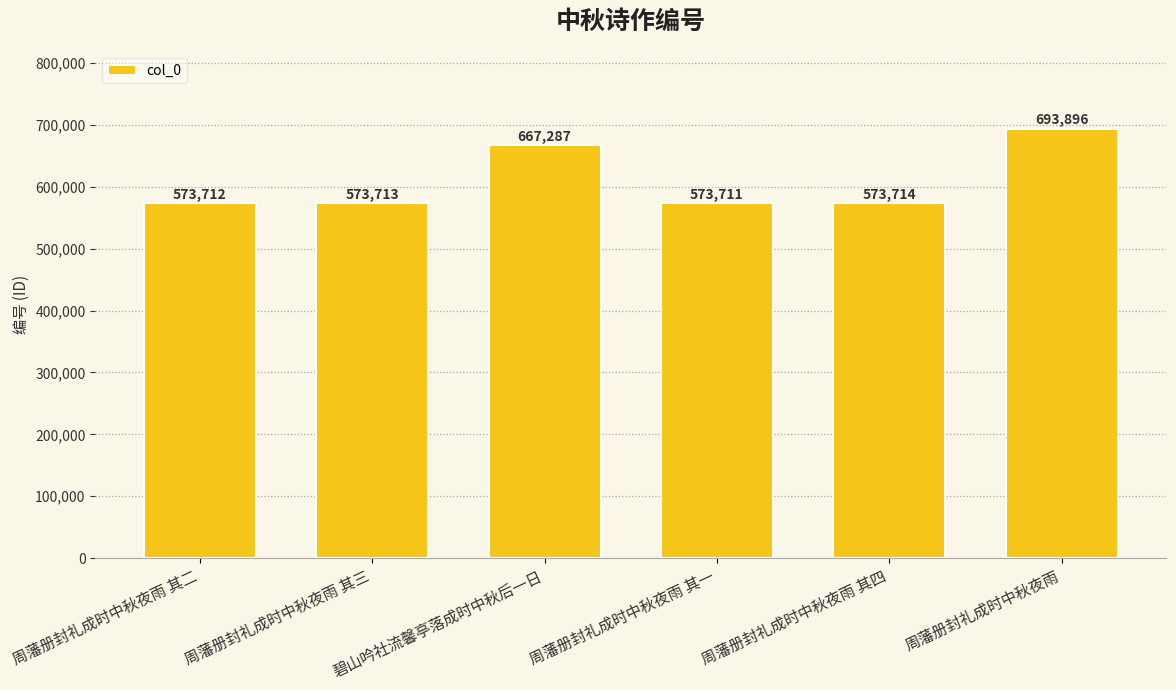

What is the change in value from 周藩册封礼成时中秋夜雨 其三 to 周藩册封礼成时中秋夜雨?

+120183